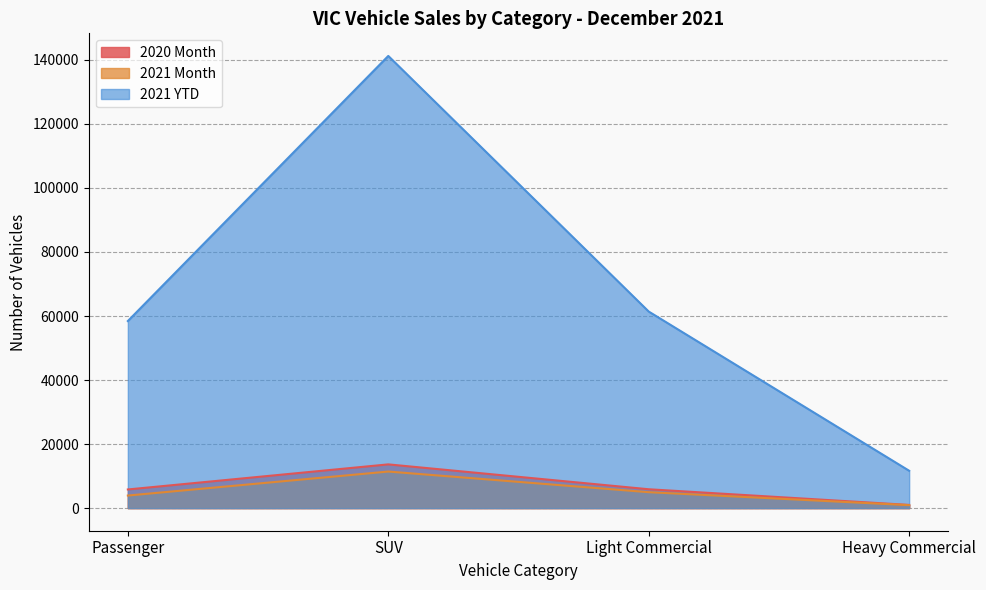

How many data points in 2021 YTD are above 61395?

1